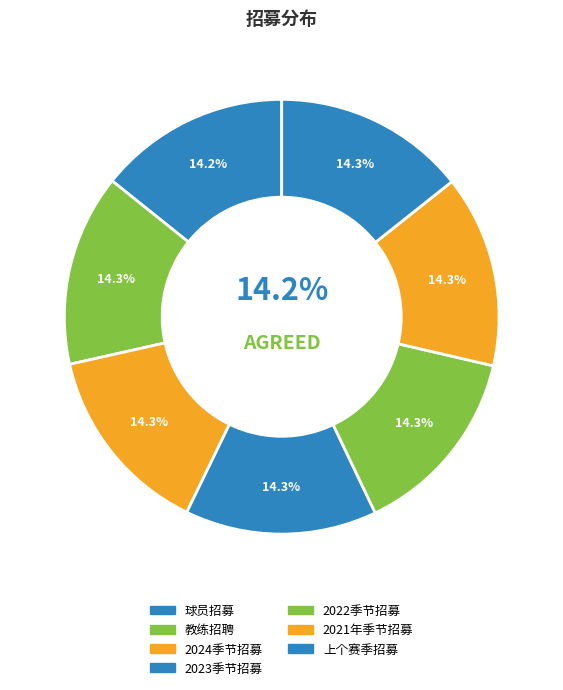

How many segments does this pie chart have?

7